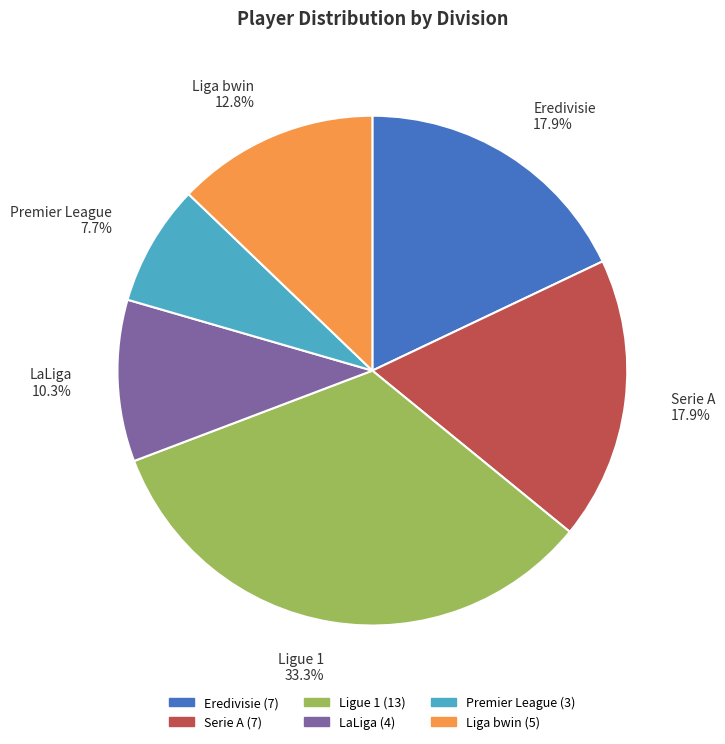

Approximately how many times larger is the value at Liga bwin 12.8% compared to Premier League 7.7%?

1.7